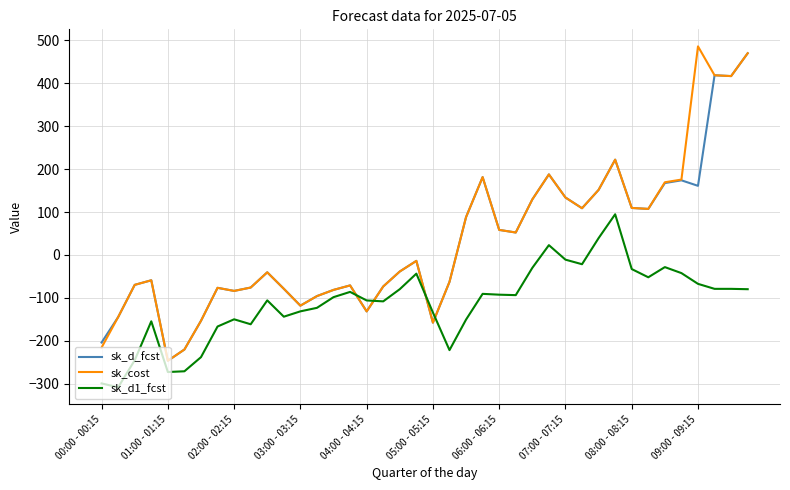

What is the maximum value for sk_d_fcst?

469.6